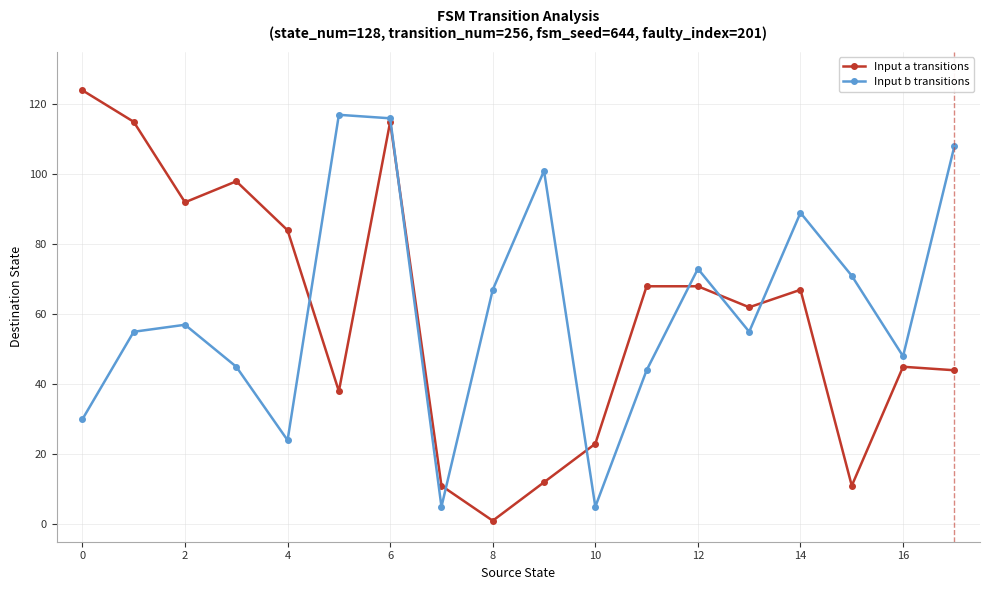

At how many categories does at least one series exceed 106?

5